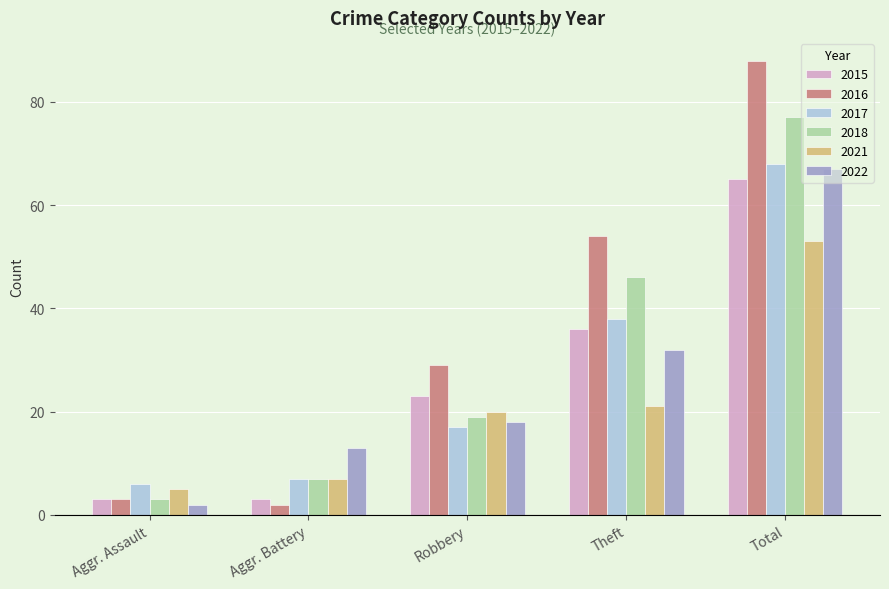

Rank the series by their maximum value, from highest to lowest.

2016, 2018, 2017, 2022, 2015, 2021